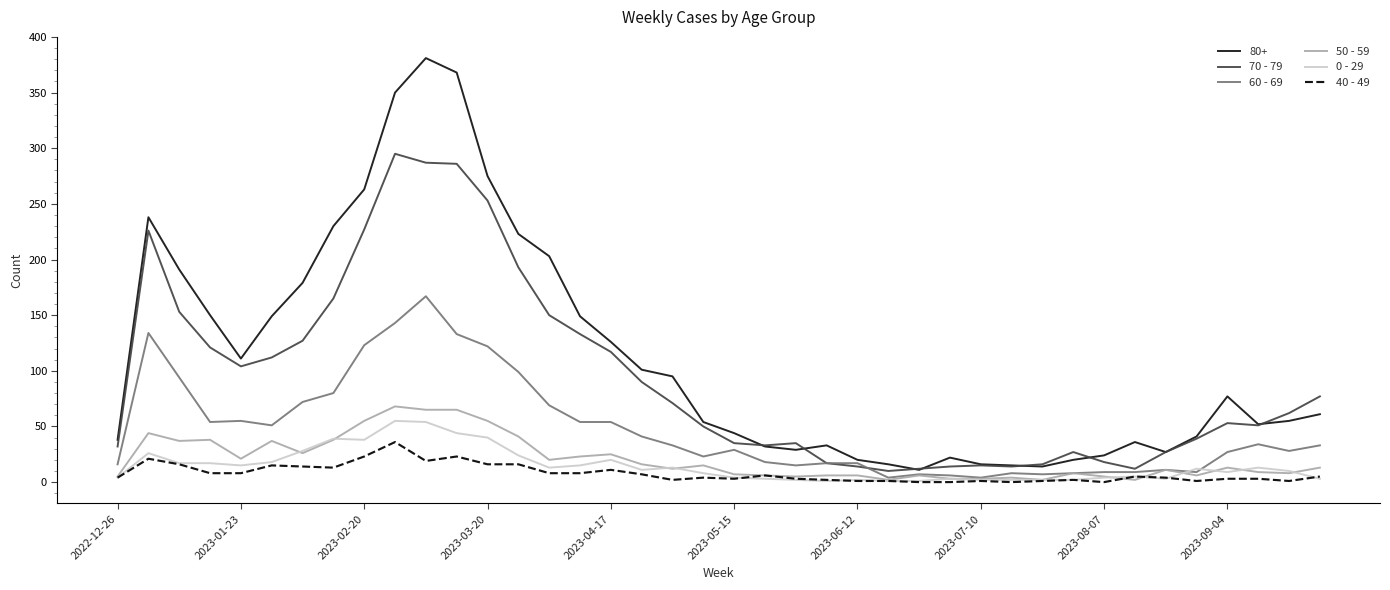

Which series has the widest spread of values?

80+